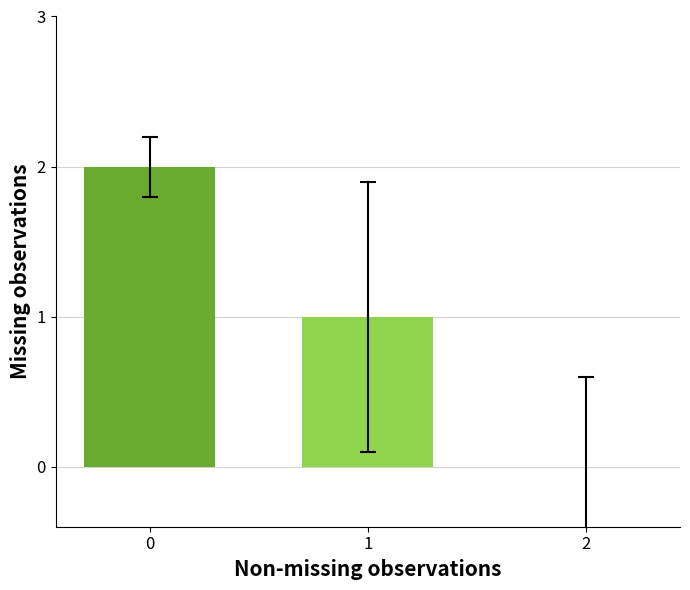

True or false: the data shows 2 at 0.

True